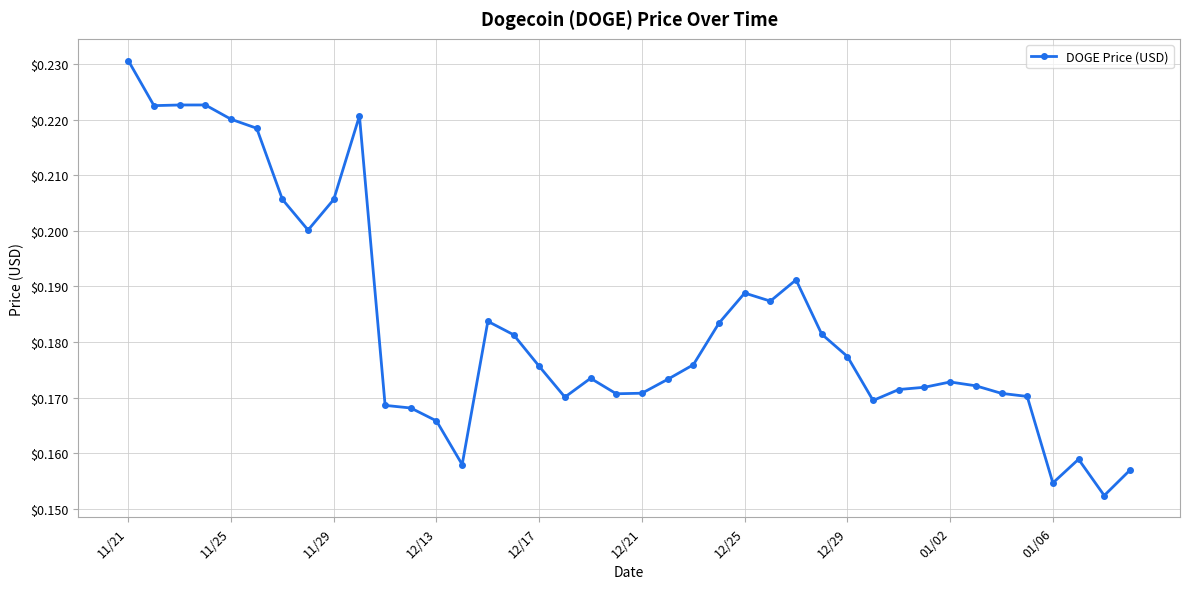

True or false: the data has more than 1 interior local peaks.

True